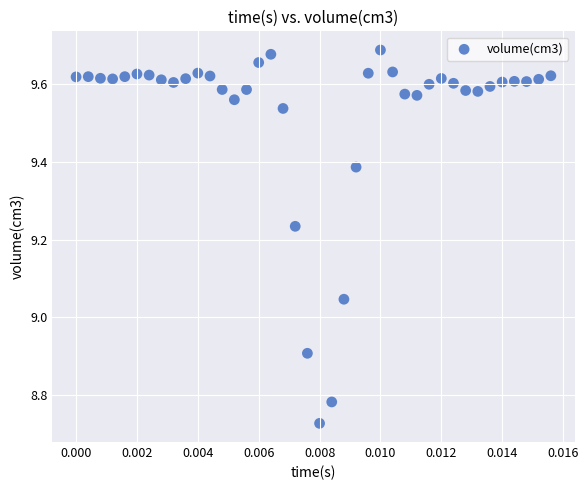

What is the range of Y values (max minus min)?

1.0